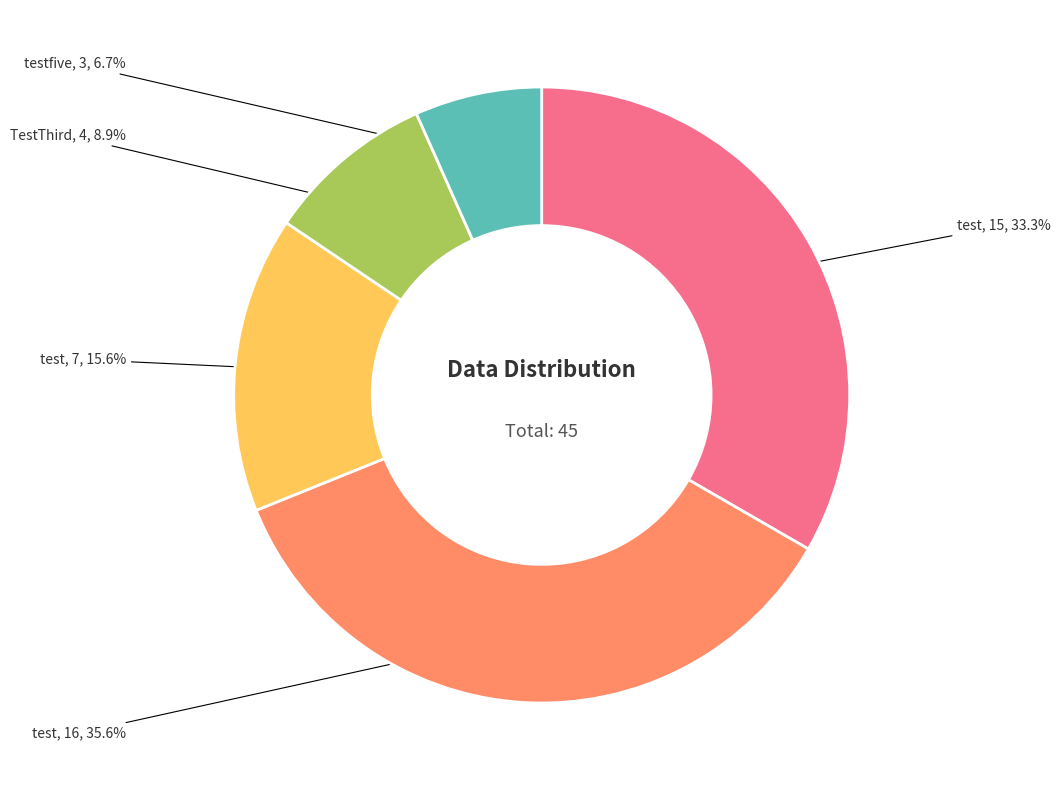

Does any single category account for the majority?

No